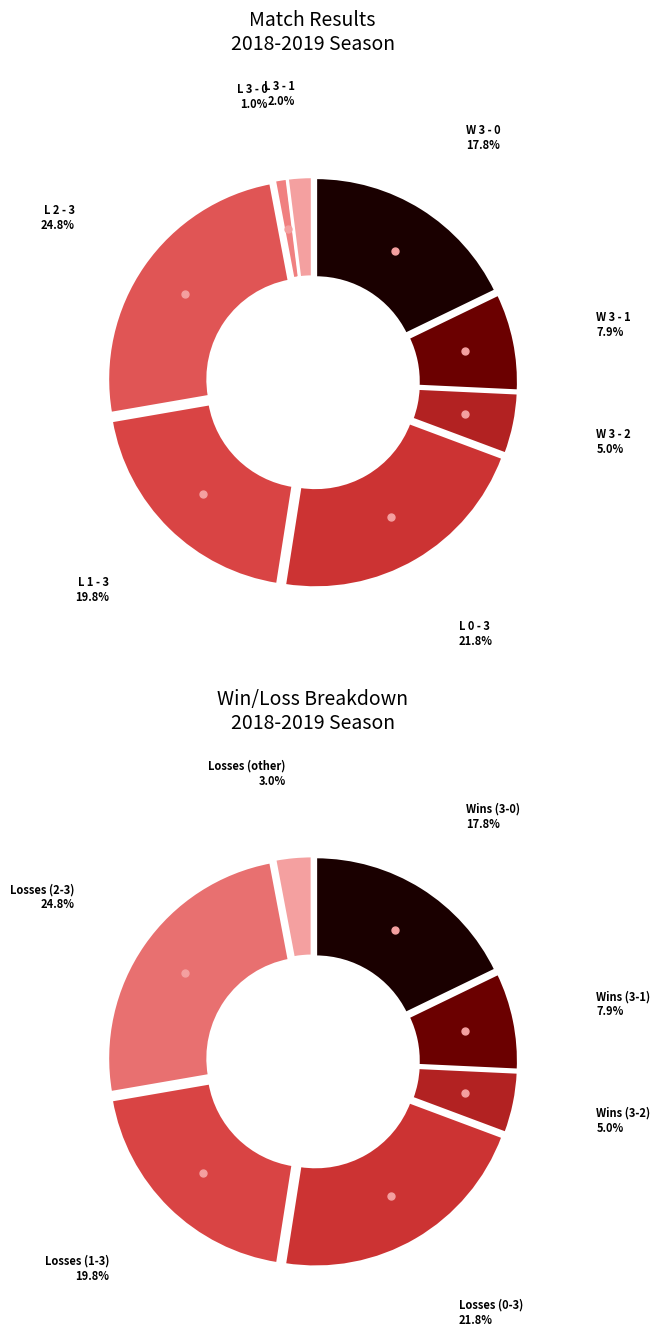

What is the change in value from W 3 - 2 to L 2 - 3?

+20